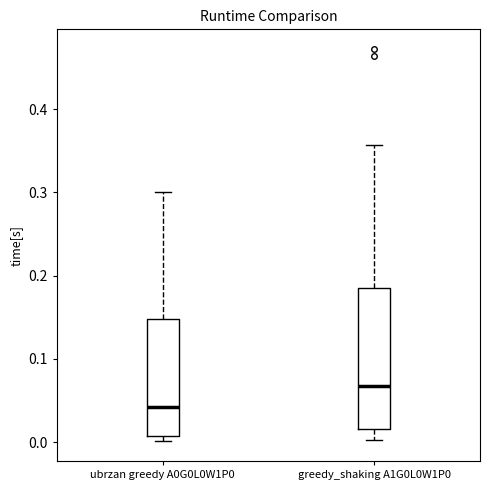

Where is the lower edge of the box for ubrzan greedy A0G0L0W1P0 on the y-axis? The values are not printed on the chart, so give them approximately, as read against the axis.

0.01